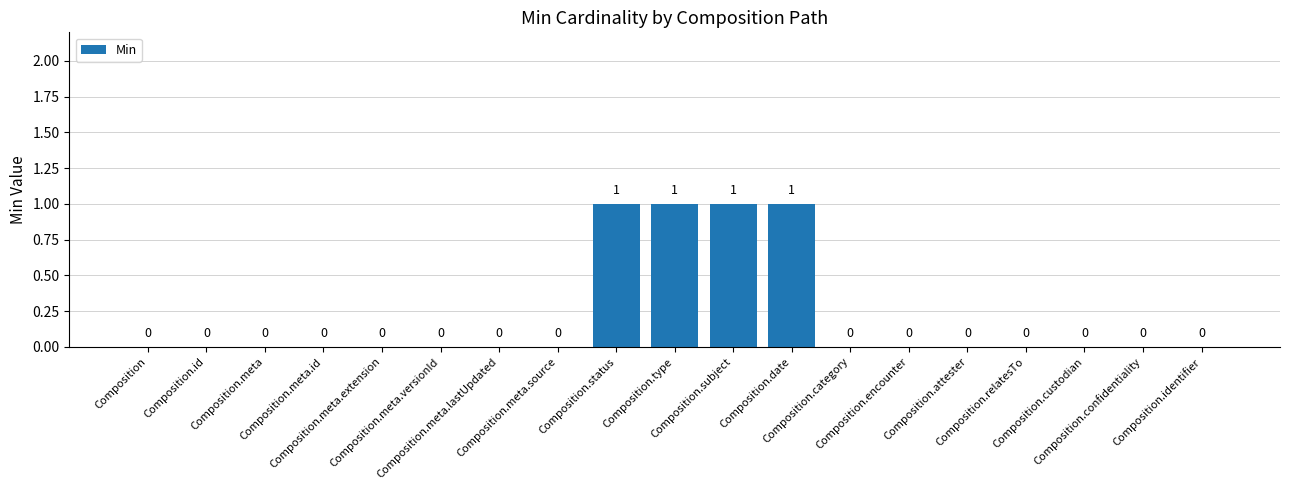

How many values are between 0 and 1?

19